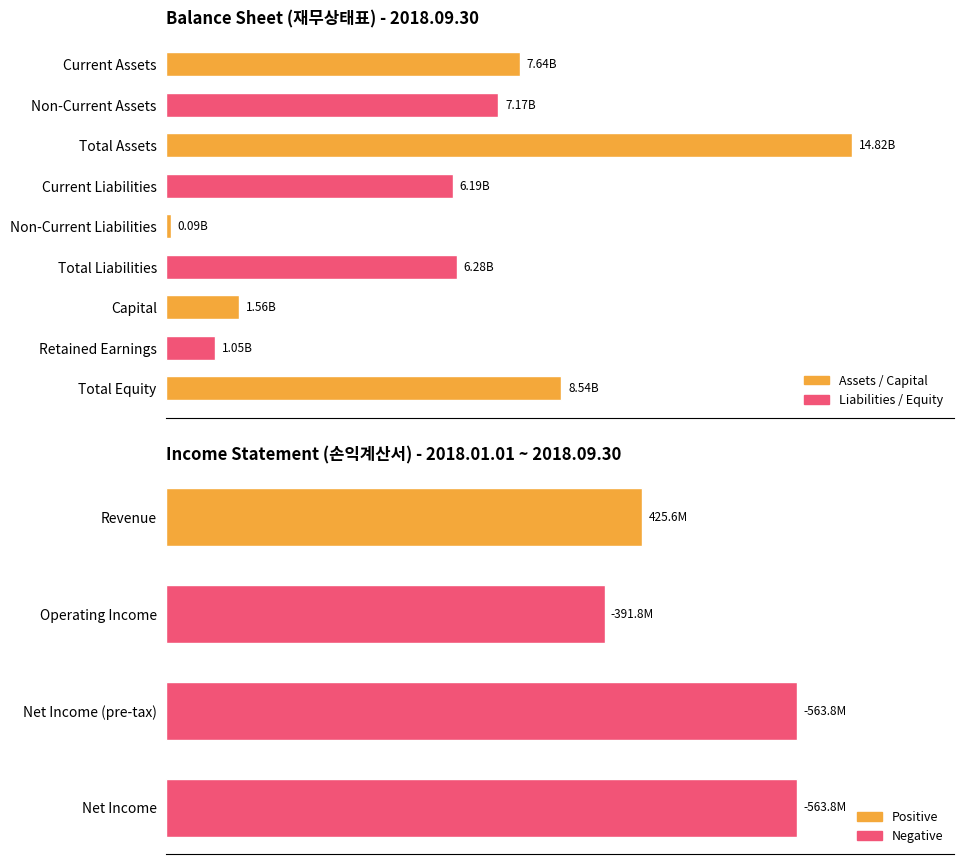

The value at Current Liabilities is 2069518626. True or false?

False